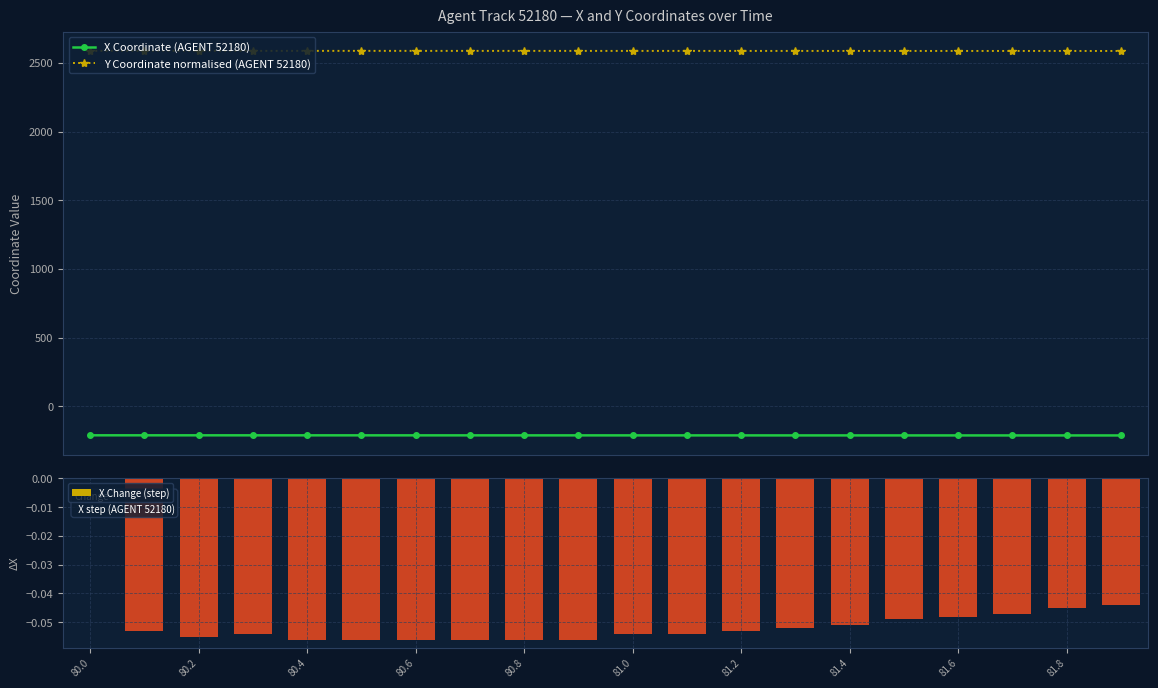

Count the X Change (step) values in the range 0 to 1.

1